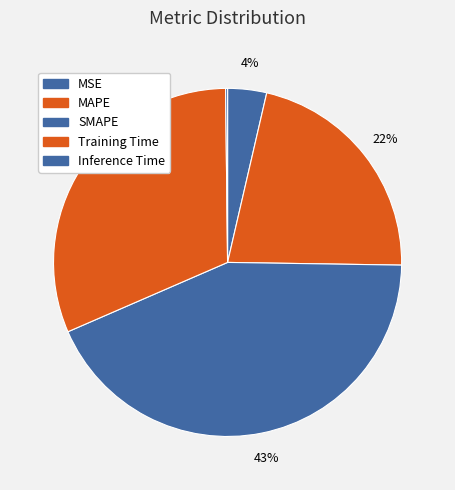

What percentage is NOT represented by SMAPE?

56.8%